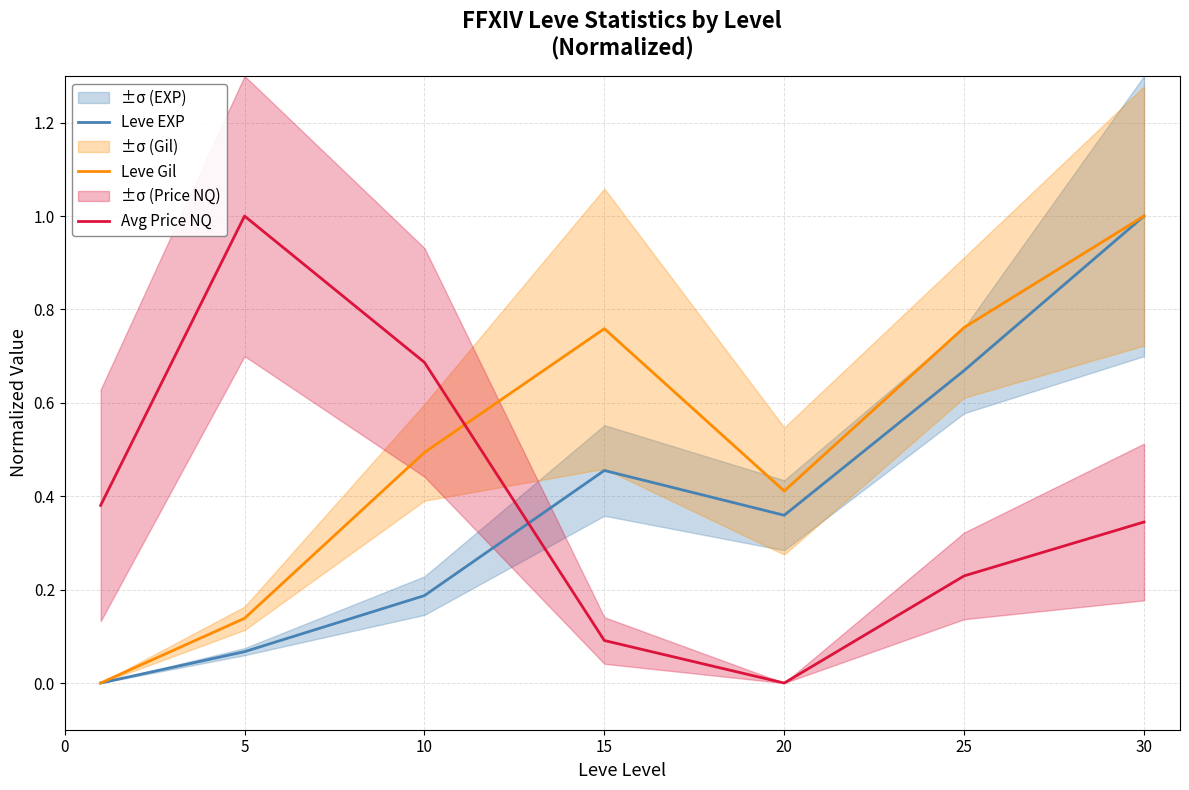

What is the maximum value shown in the chart?

1.0